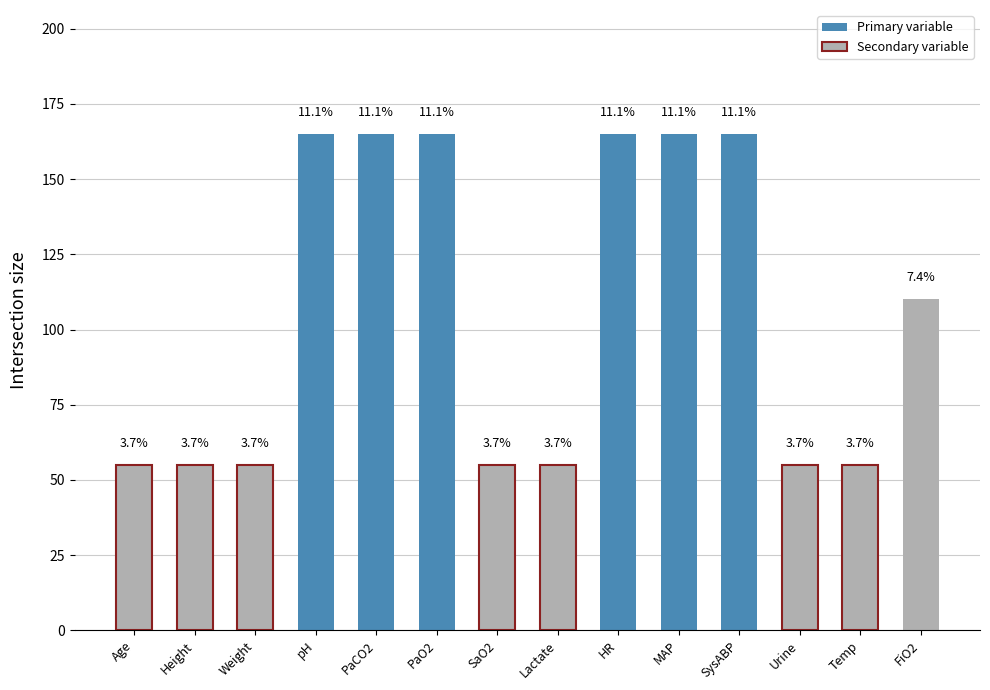

What is the label of the 7th bar from the right?

Lactate